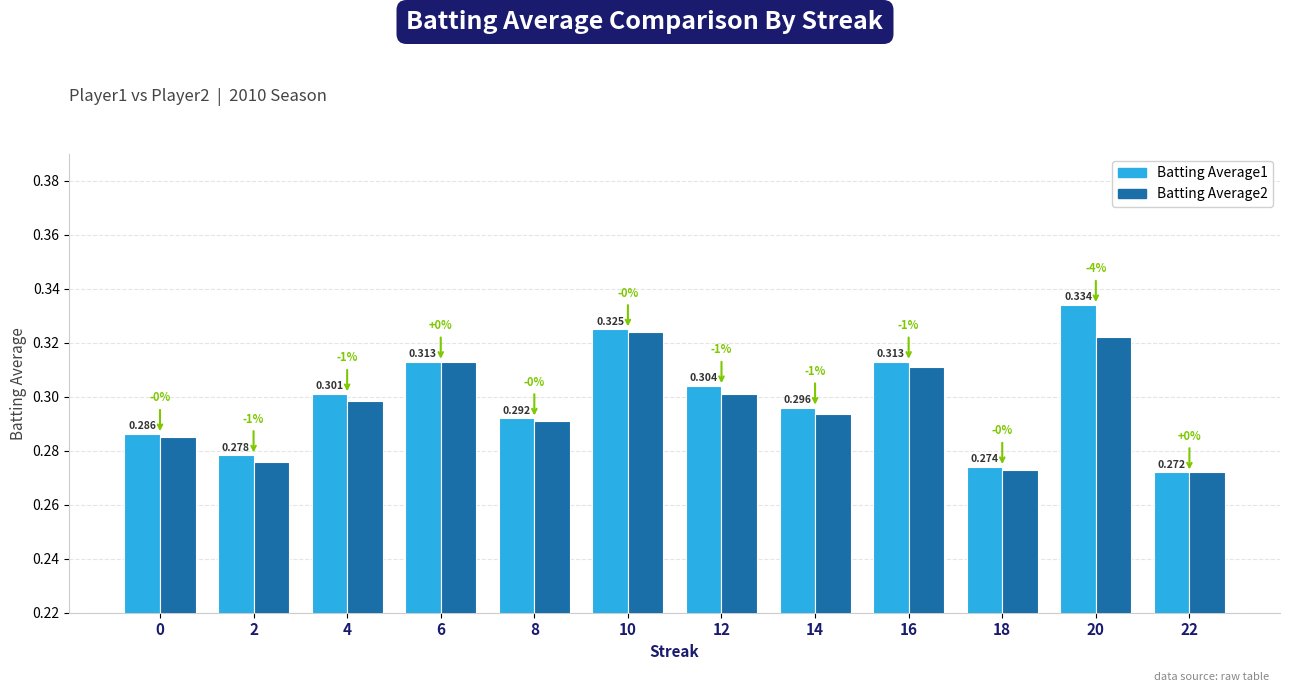

Is the value of Batting Average1 at 4 greater than the value of Batting Average2 at 20?

No